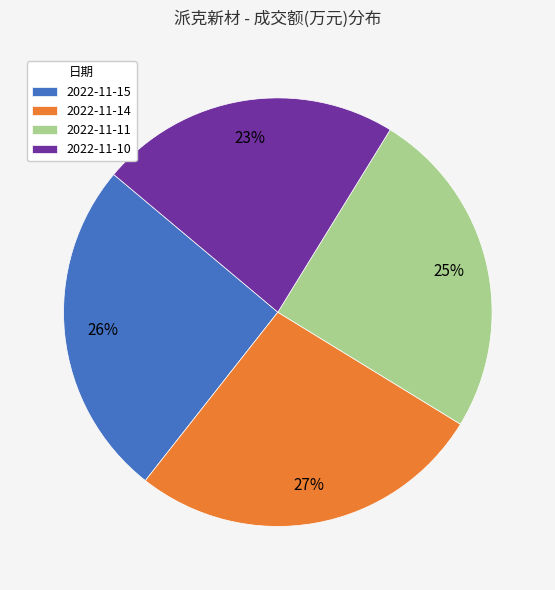

How many segments does this pie chart have?

4